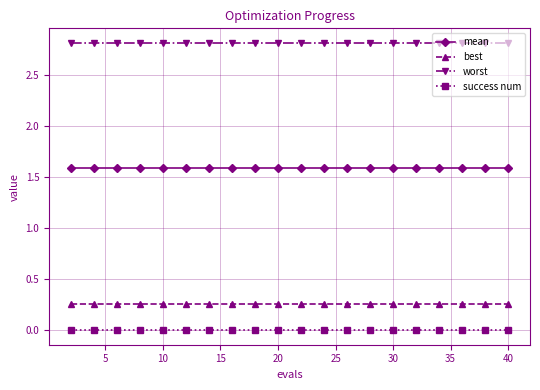

What is the maximum value for worst?

2.8